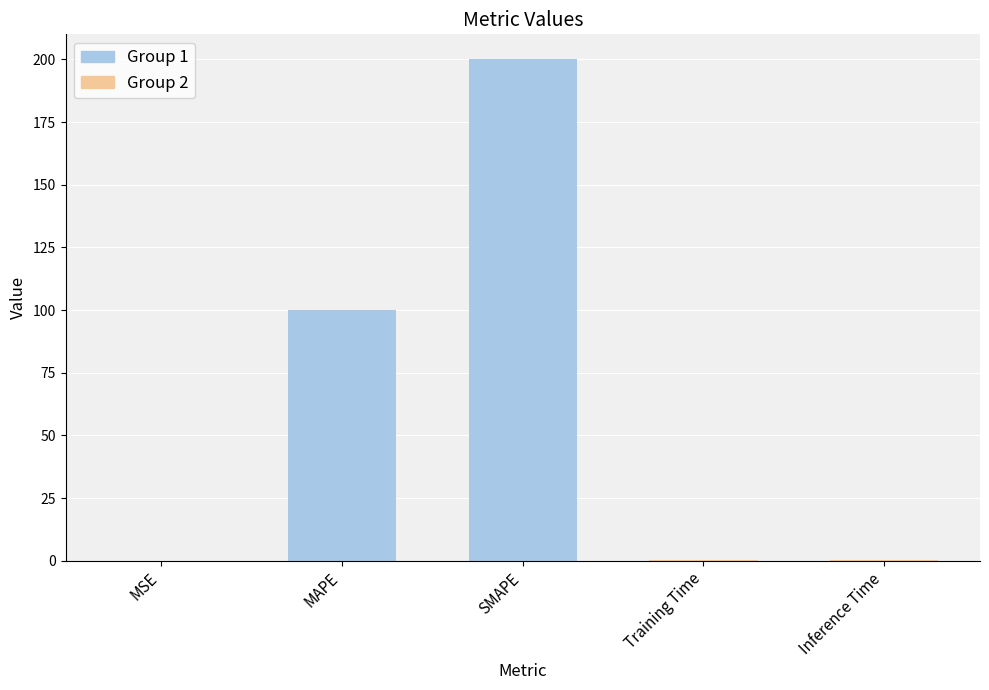

The value at MAPE is 48.5. True or false?

False